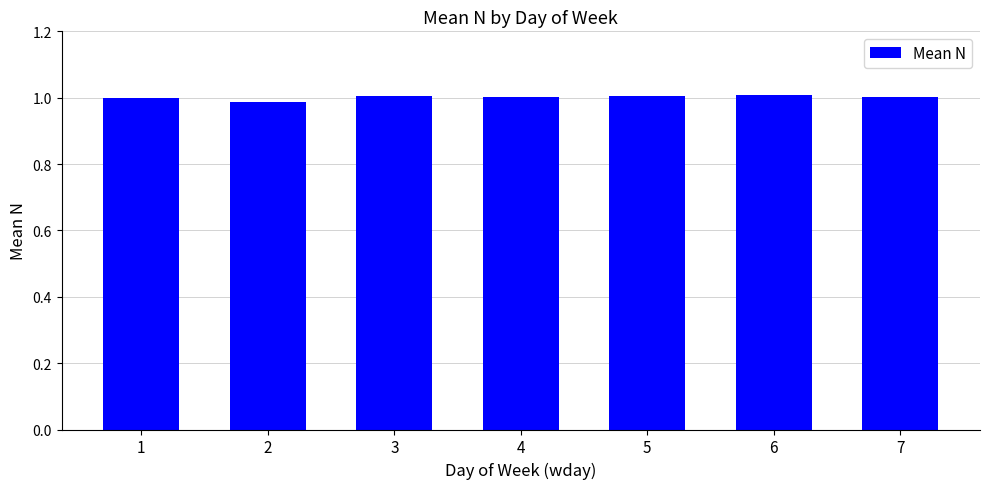

The chart shows a value of 1.8 at 4. True or false?

False